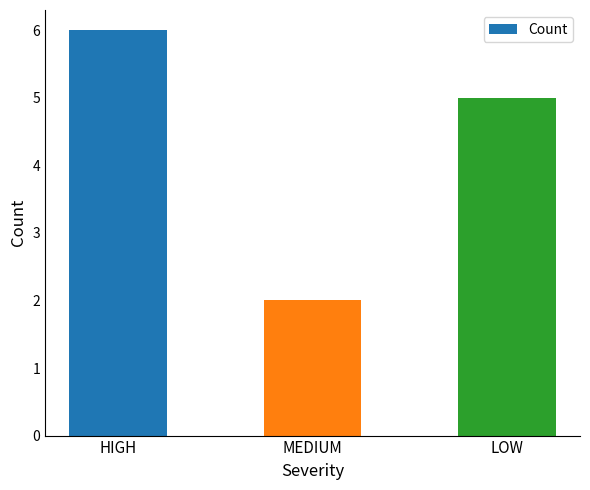

What position from the left is LOW?

3